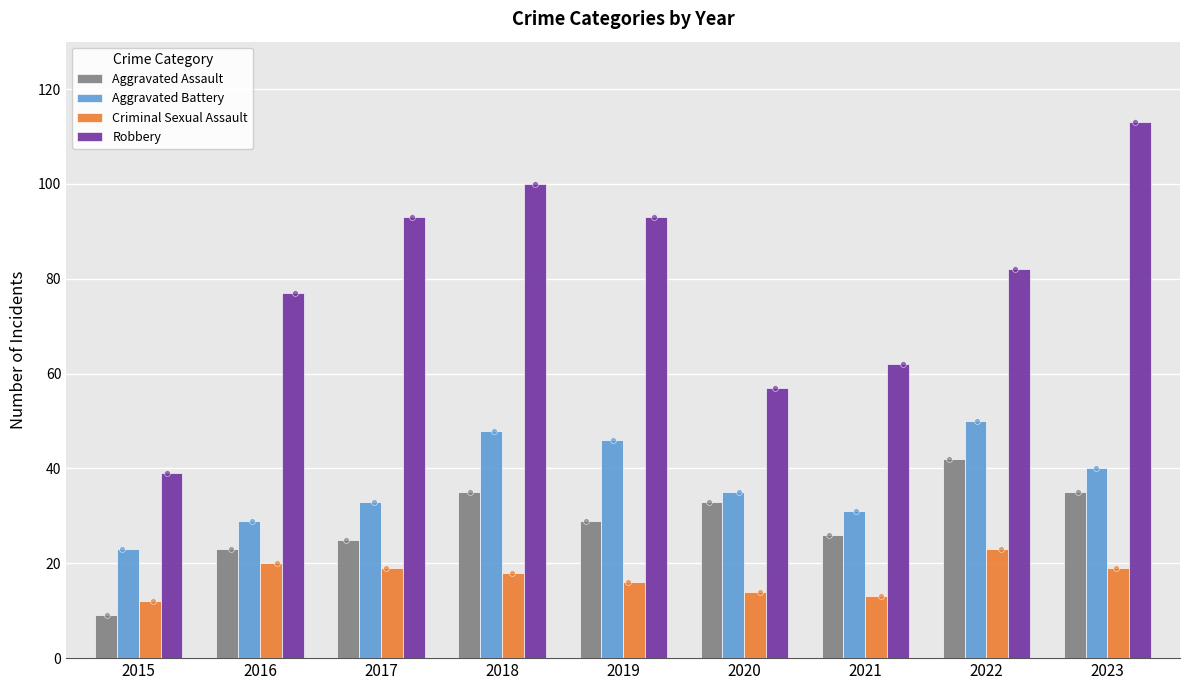

Which series has the largest total across all categories?

Robbery